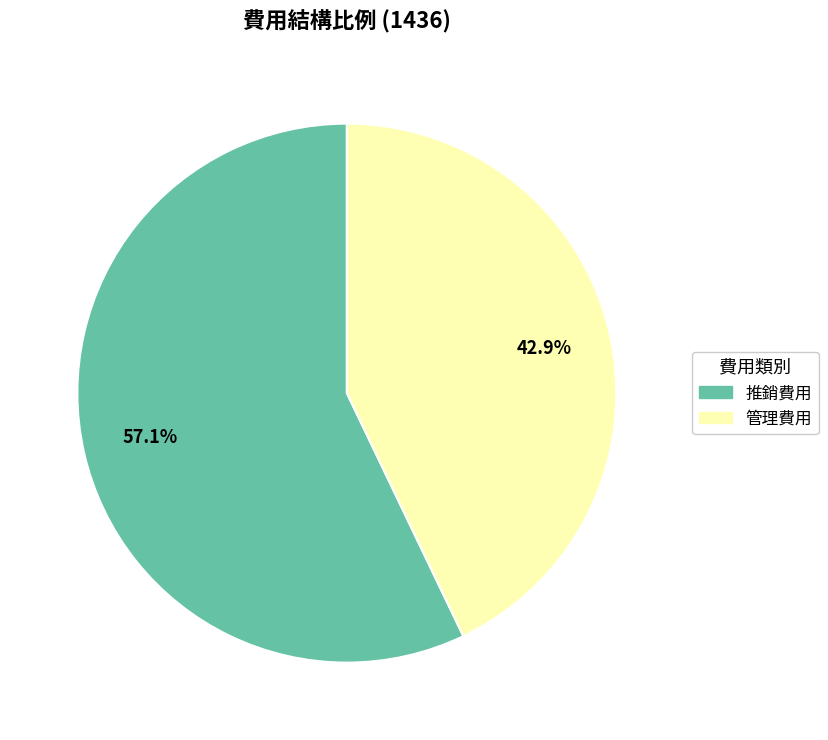

How many segments does this pie chart have?

2